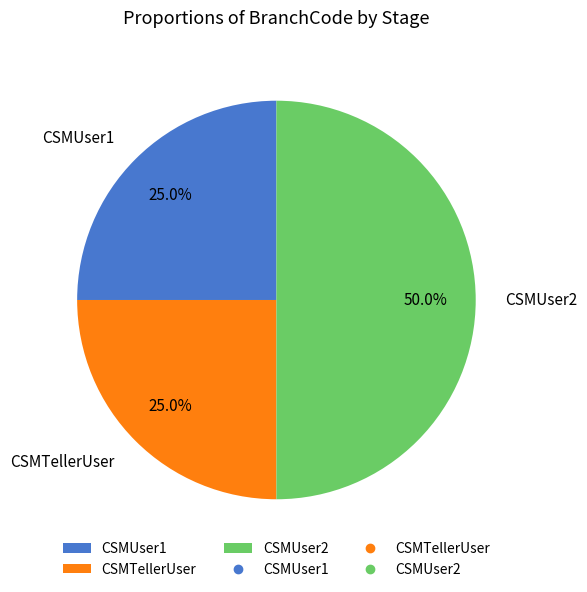

Does CSMUser1 account for over 50% of the chart?

No